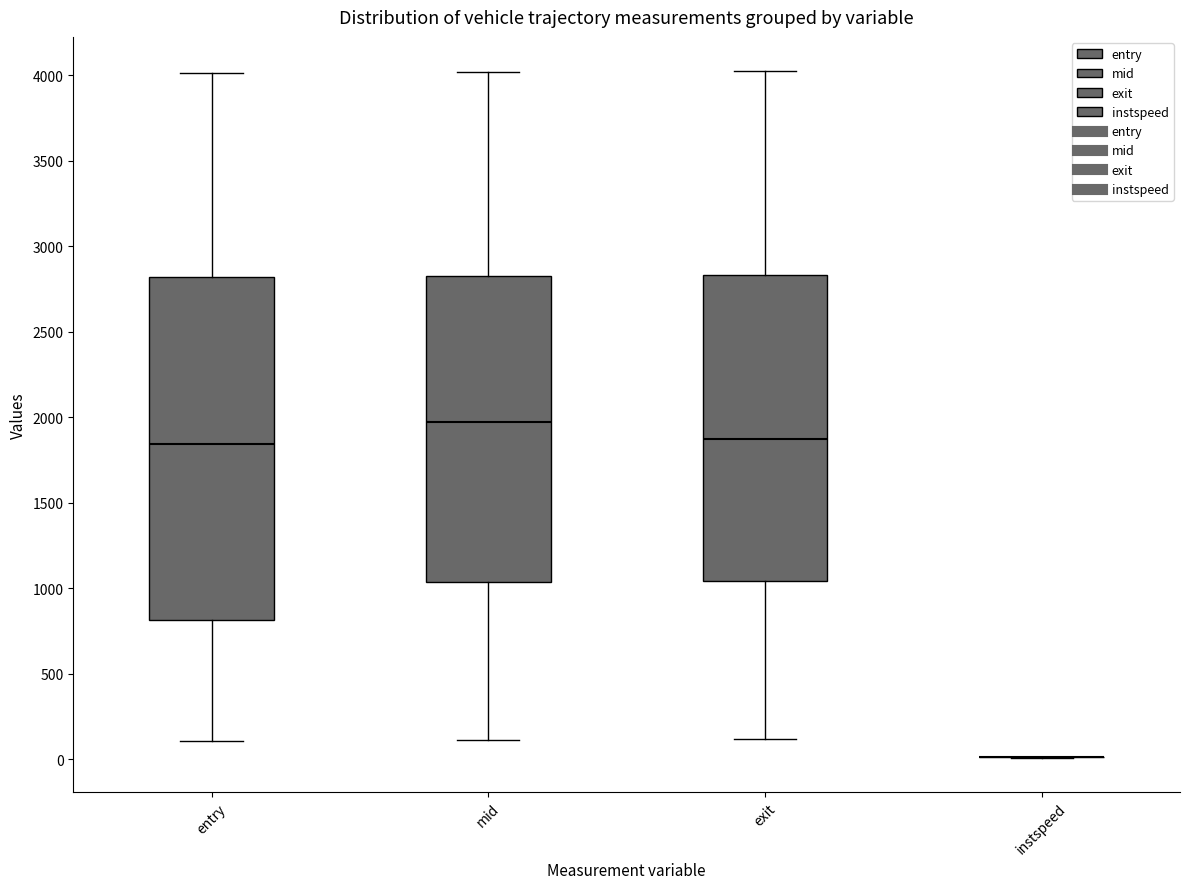

Where does the upper whisker of the box for mid end on the y-axis? The values are not printed on the chart, so give them approximately, as read against the axis.

4000